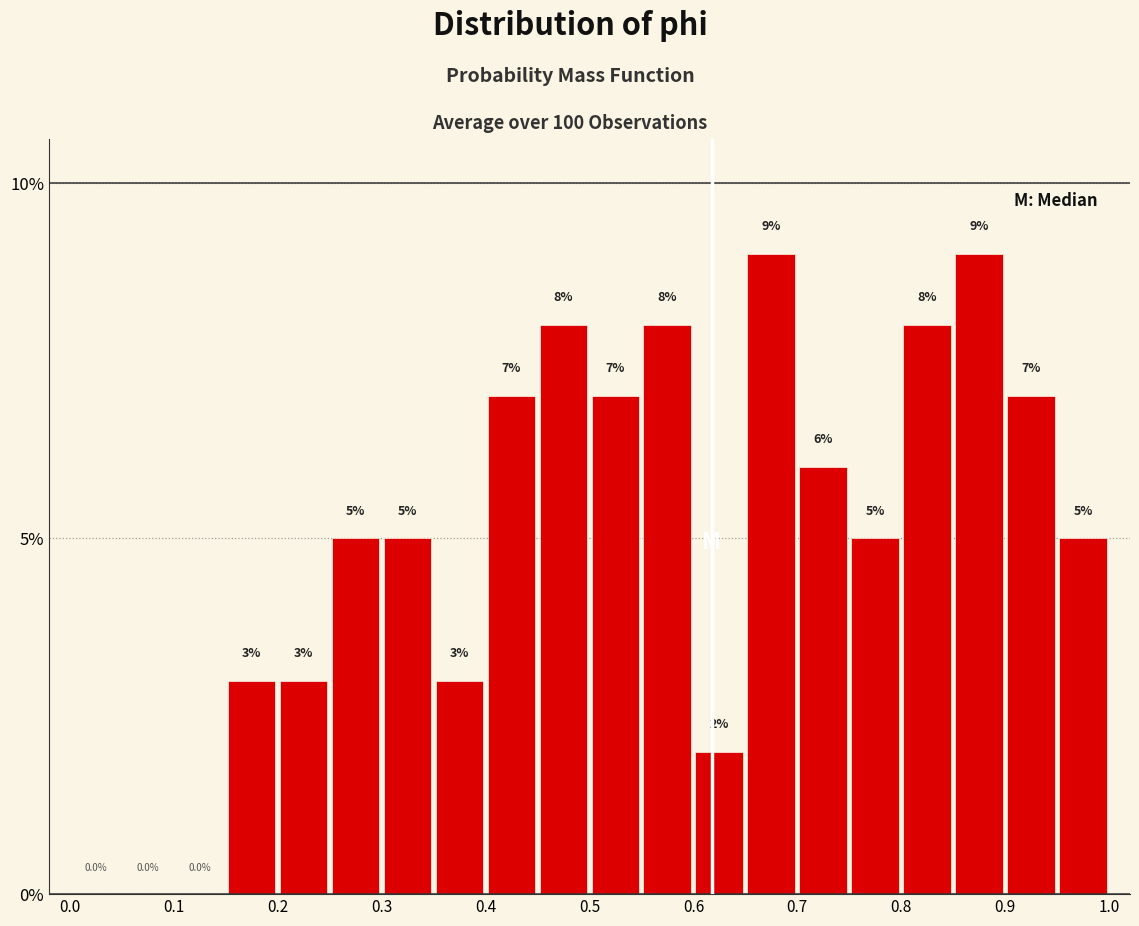

Reading left to right, list every bar in this chart as the range it spans on the x-axis followed by its height.

0.00 to 0.05: 0.0
0.05 to 0.10: 0.0
0.10 to 0.15: 0.0
0.15 to 0.20: 3.0
0.20 to 0.25: 3.0
0.25 to 0.30: 5.0
0.30 to 0.35: 5.0
0.35 to 0.40: 3.0
0.40 to 0.45: 7.0
0.45 to 0.50: 8.0
0.50 to 0.55: 7.0
0.55 to 0.60: 8.0
0.60 to 0.65: 2.0
0.65 to 0.70: 9.0
0.70 to 0.75: 6.0
0.75 to 0.80: 5.0
0.80 to 0.85: 8.0
0.85 to 0.90: 9.0
0.90 to 0.95: 7.0
0.95 to 1.00: 5.0